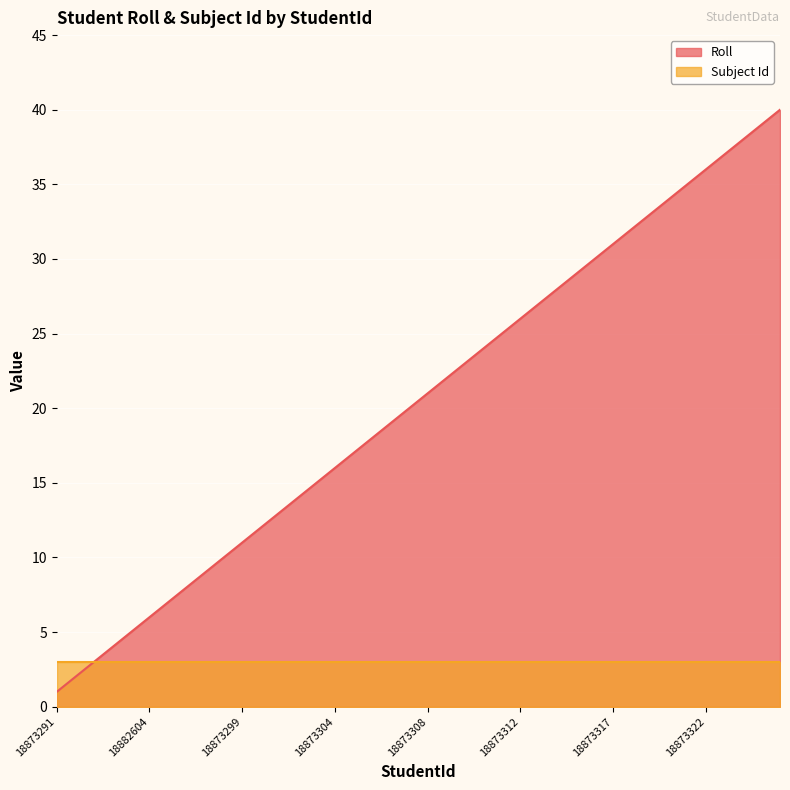

Which has a higher value, 18873317 or 18873322?

18873322